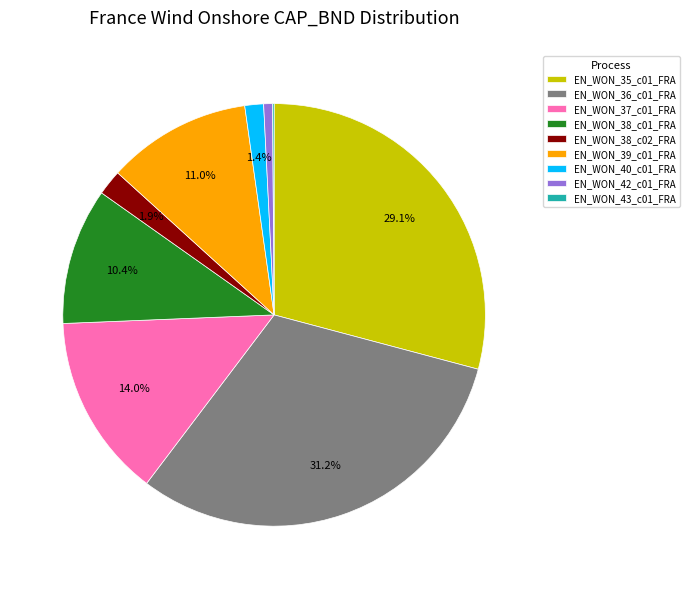

Does EN_WON_35_c01_FRA account for over 50% of the chart?

No